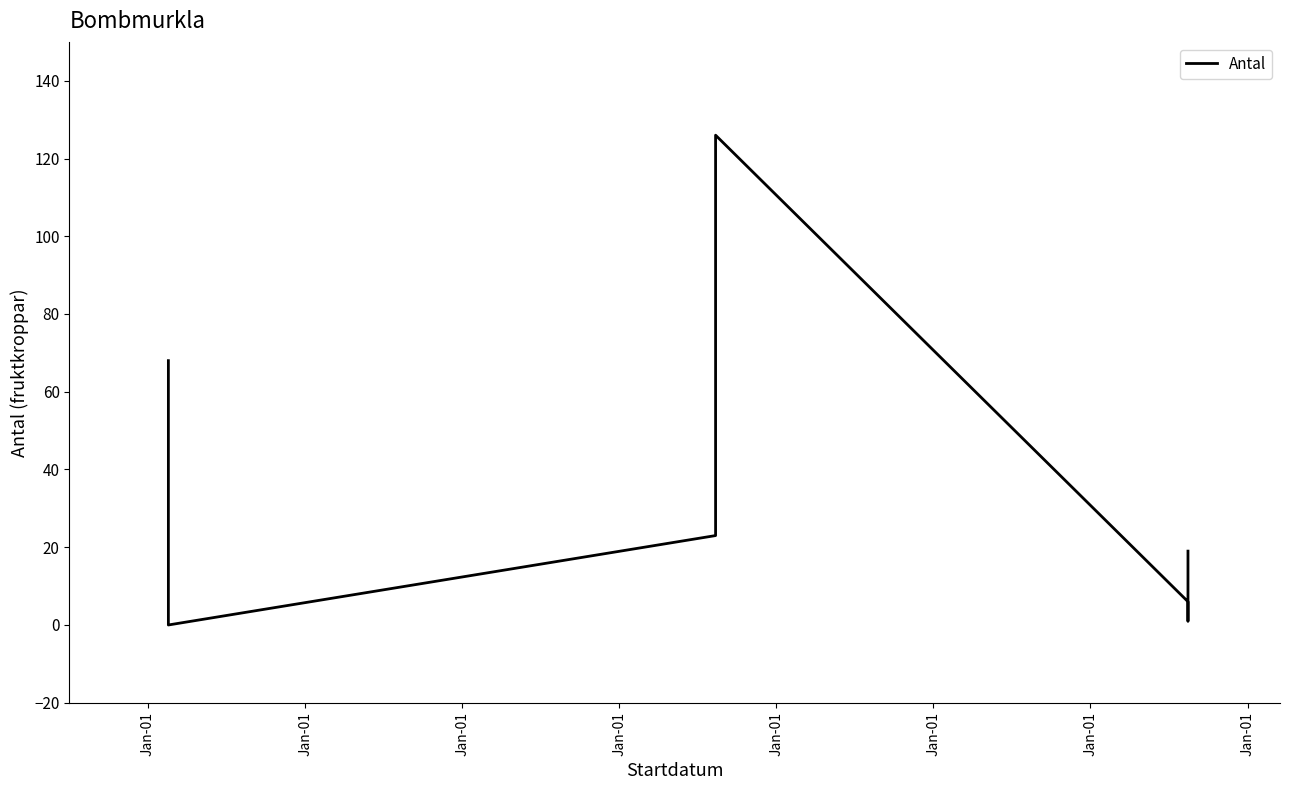

How many positive values are there?

6